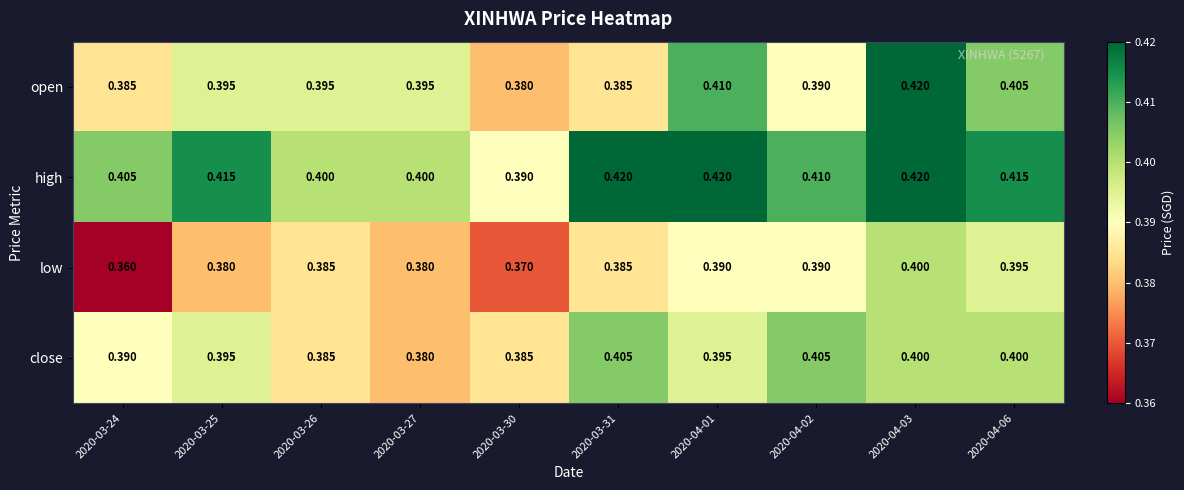

At how many categories does at least one series exceed 0?

10